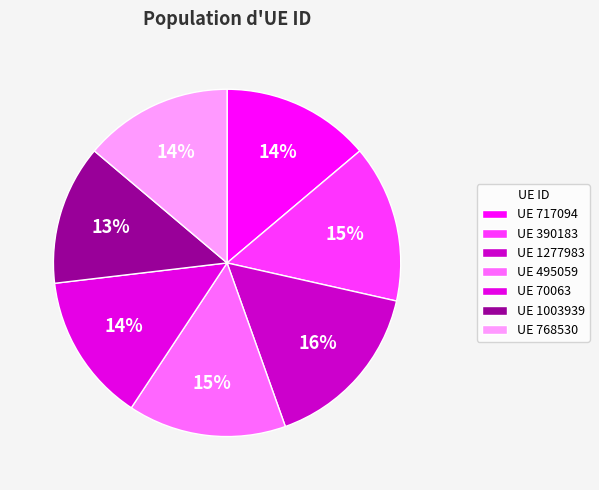

How many segments does this pie chart have?

7